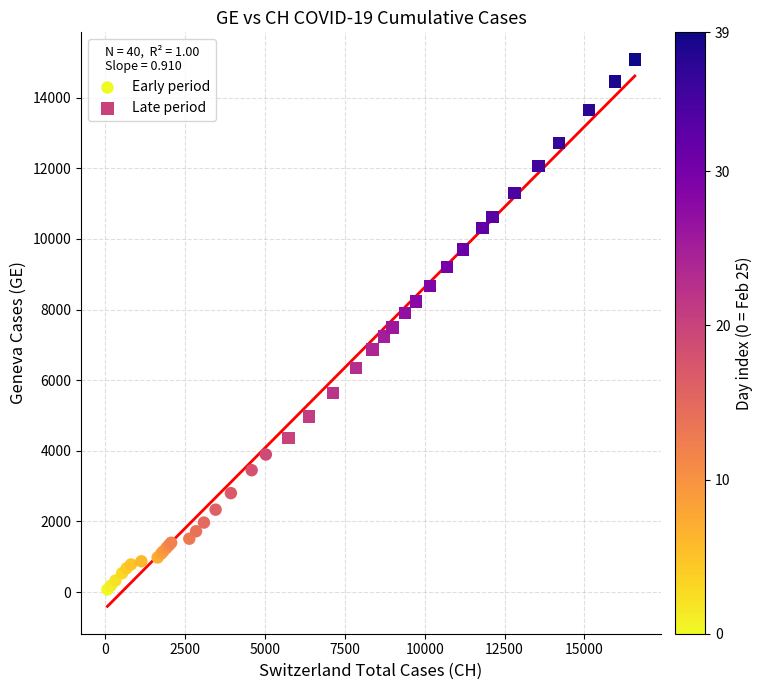

Which series reaches the minimum Y coordinate?

Early period